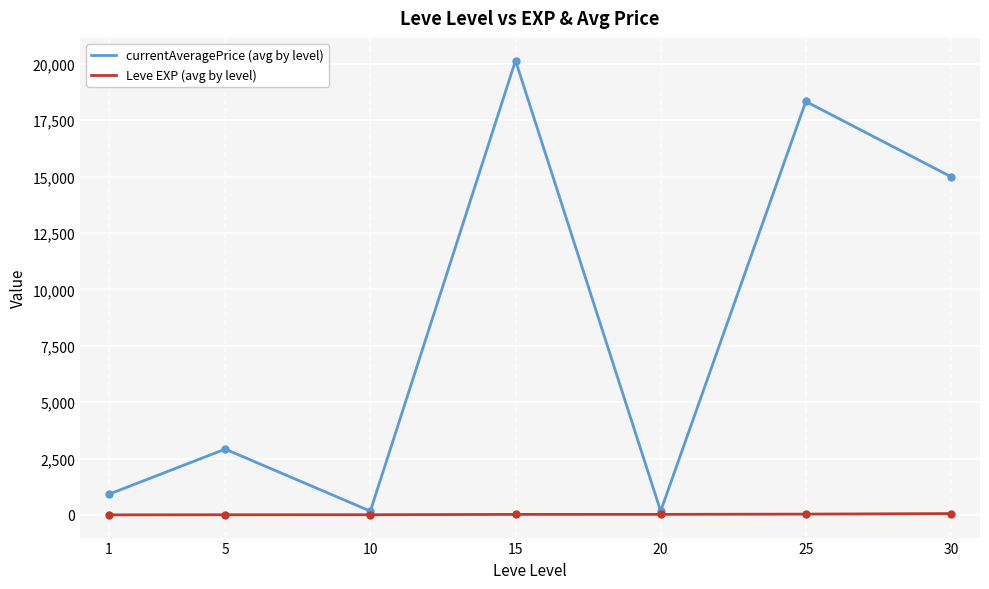

Is the value of Leve EXP (avg by level) at 1 greater than the value of currentAveragePrice (avg by level) at 1?

No